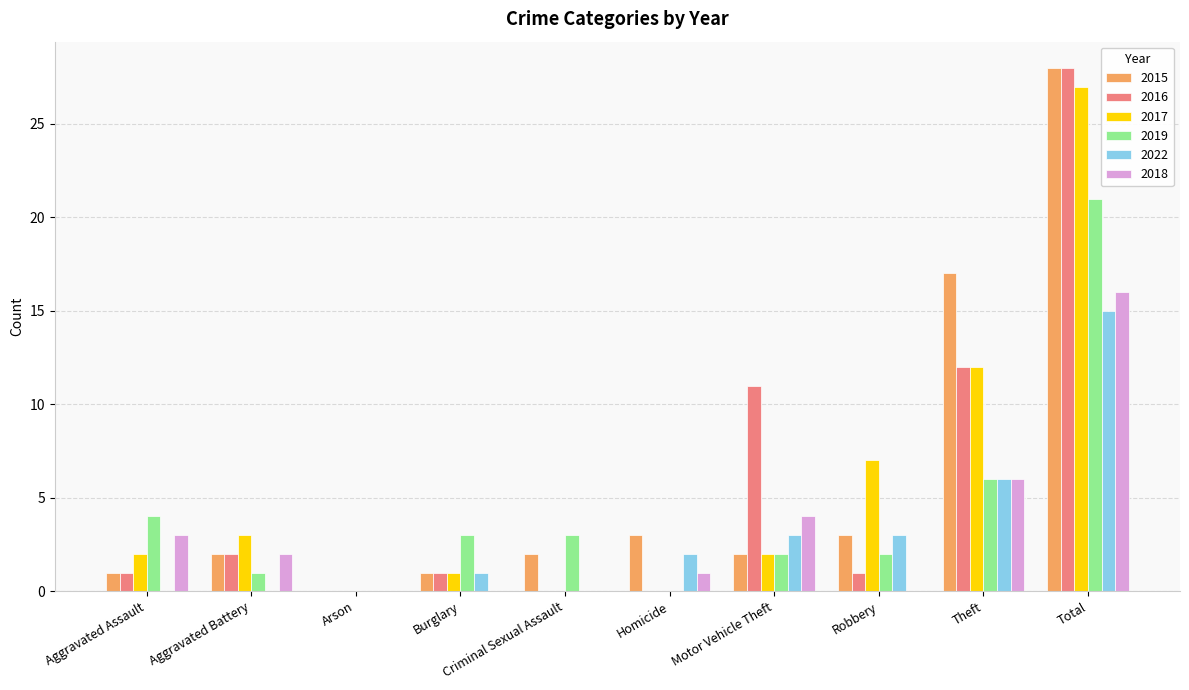

Reading right to left, what are all the values shown in this chart?

2015: Total=28	Theft=17	Robbery=3	Motor Vehicle Theft=2	Homicide=3	Criminal Sexual Assault=2	Burglary=1	Arson=0	Aggravated Battery=2	Aggravated Assault=1
2016: Total=28	Theft=12	Robbery=1	Motor Vehicle Theft=11	Homicide=0	Criminal Sexual Assault=0	Burglary=1	Arson=0	Aggravated Battery=2	Aggravated Assault=1
2017: Total=27	Theft=12	Robbery=7	Motor Vehicle Theft=2	Homicide=0	Criminal Sexual Assault=0	Burglary=1	Arson=0	Aggravated Battery=3	Aggravated Assault=2
2019: Total=21	Theft=6	Robbery=2	Motor Vehicle Theft=2	Homicide=0	Criminal Sexual Assault=3	Burglary=3	Arson=0	Aggravated Battery=1	Aggravated Assault=4
2022: Total=15	Theft=6	Robbery=3	Motor Vehicle Theft=3	Homicide=2	Criminal Sexual Assault=0	Burglary=1	Arson=0	Aggravated Battery=0	Aggravated Assault=0
2018: Total=16	Theft=6	Robbery=0	Motor Vehicle Theft=4	Homicide=1	Criminal Sexual Assault=0	Burglary=0	Arson=0	Aggravated Battery=2	Aggravated Assault=3